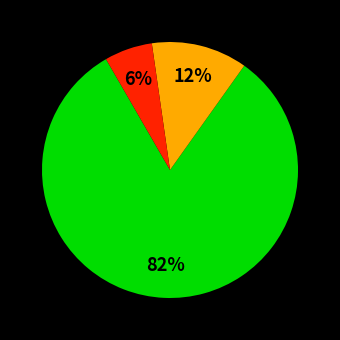

How many segments does this pie chart have?

3